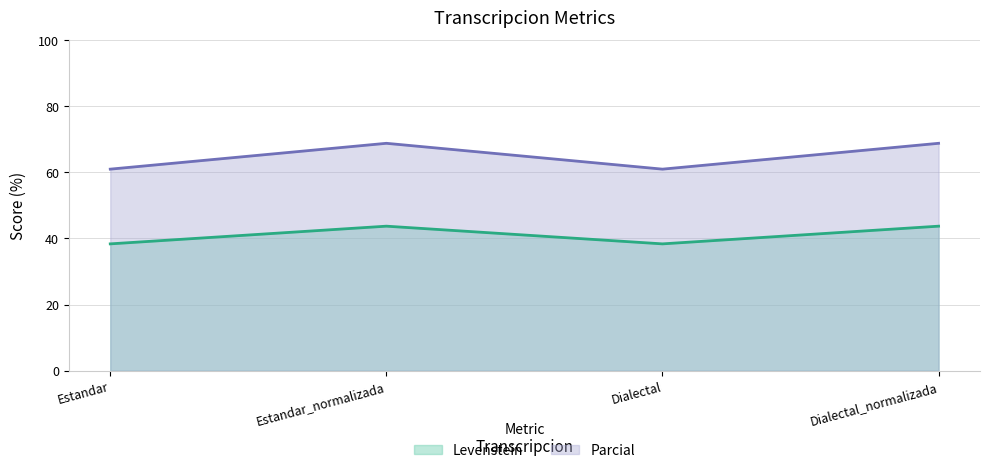

What position from the right is Dialectal_normalizada?

1